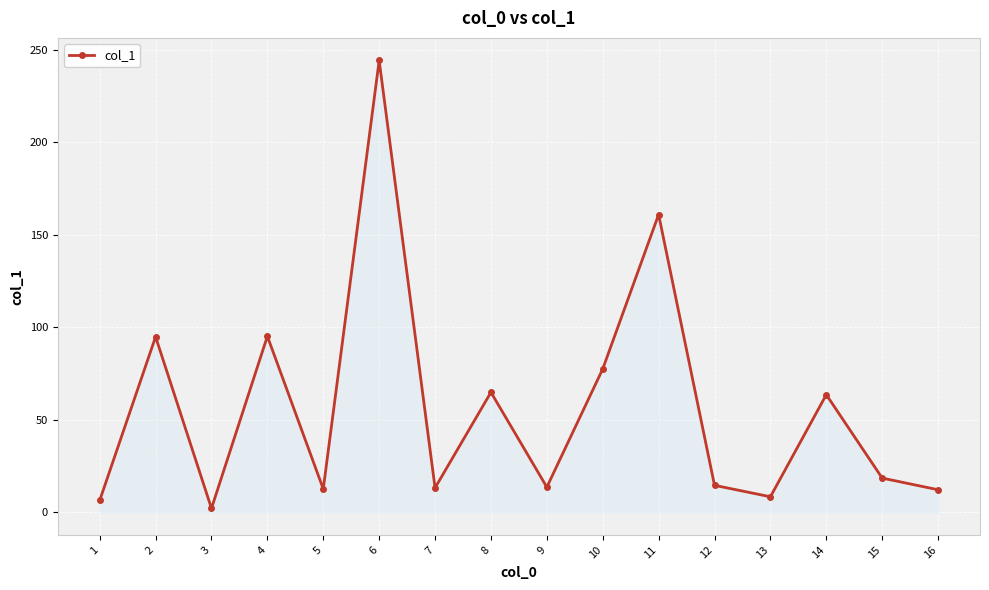

What is the value of the 12th point from the left?

14.6